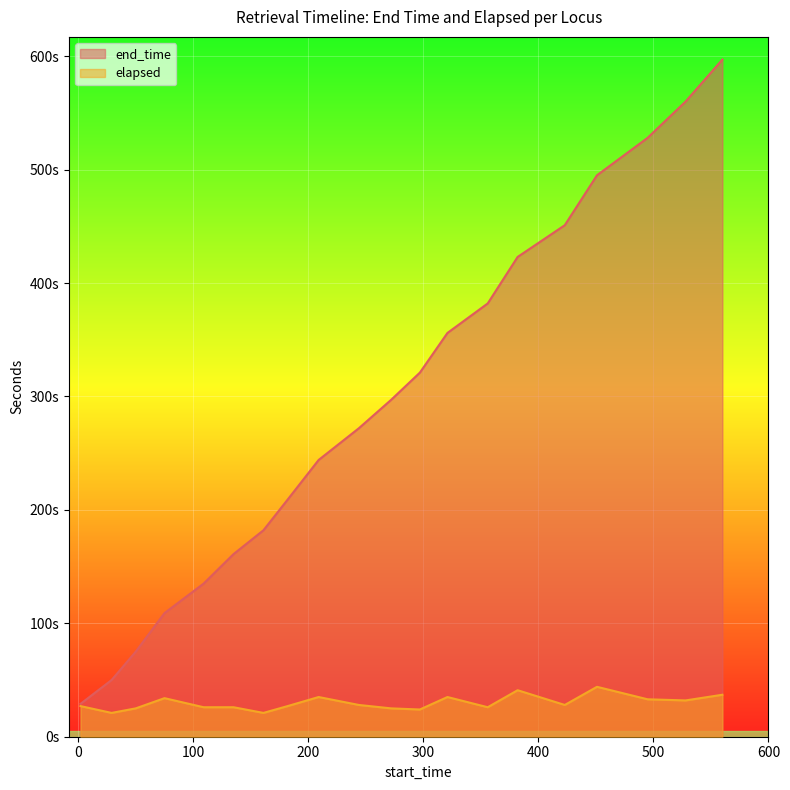

At how many categories does at least one series exceed 441?

5